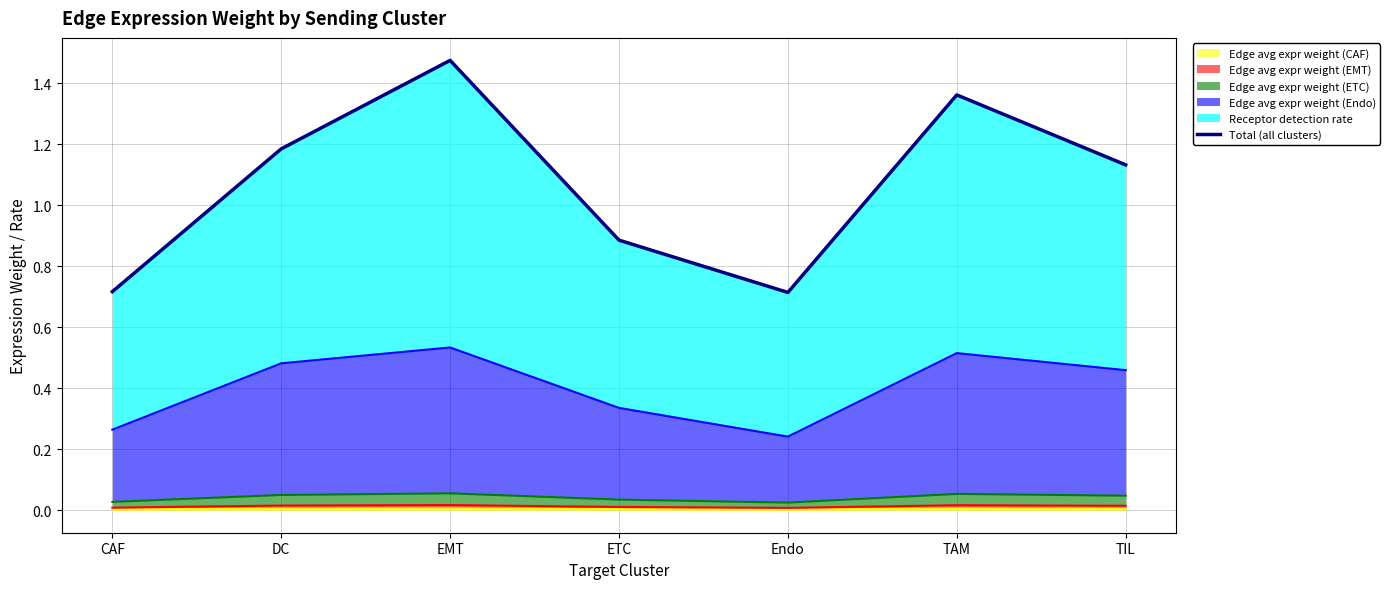

What is the average value?

1.1